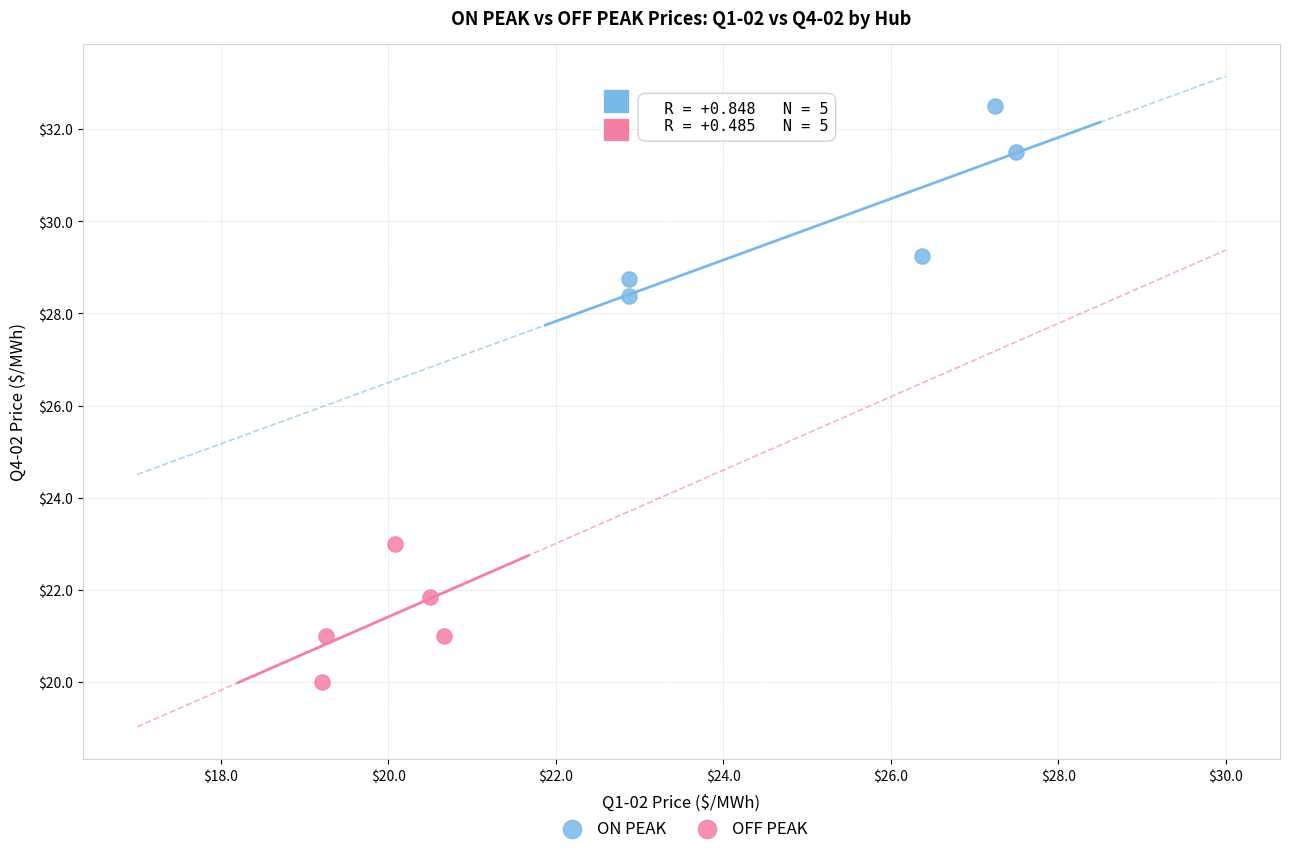

Which series has the widest spread of Y values?

ON PEAK